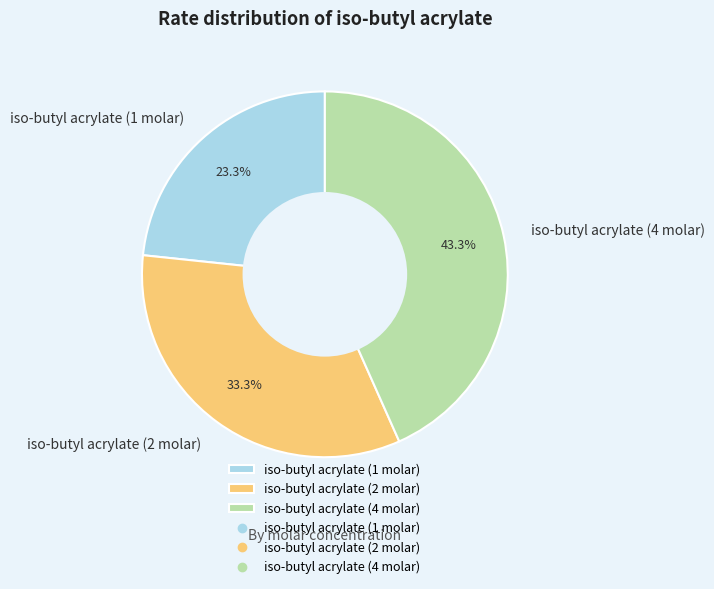

The iso-butyl acrylate (4 molar) slice represents 43% of the pie. True or false?

True